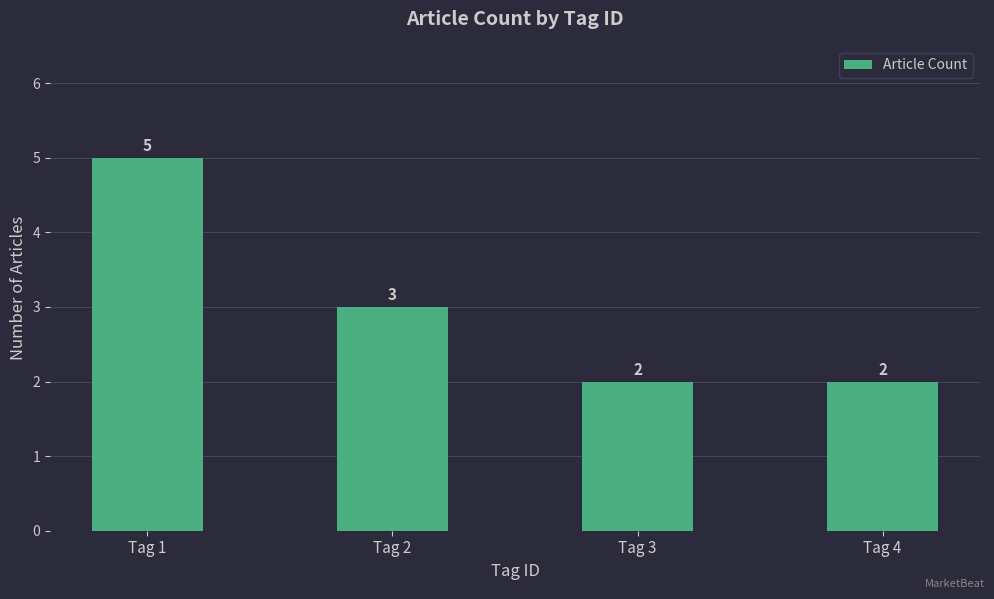

How many data points does each series have?

4